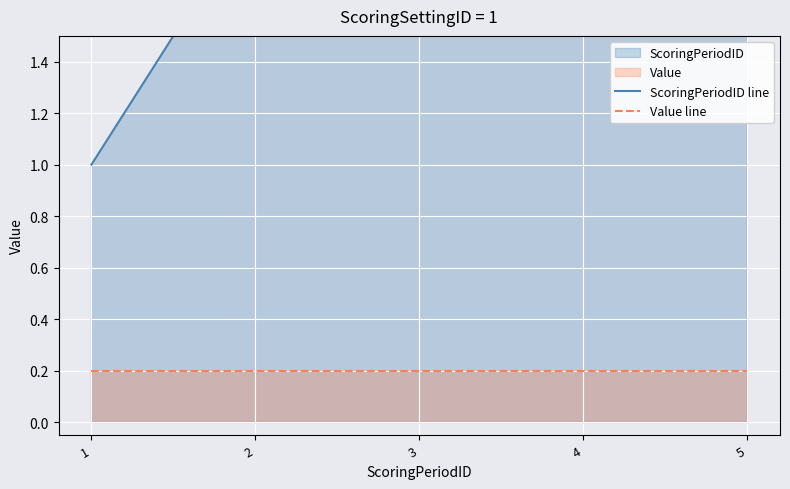

Is it true that ScoringPeriodID line equals 2.5 at 4?

False